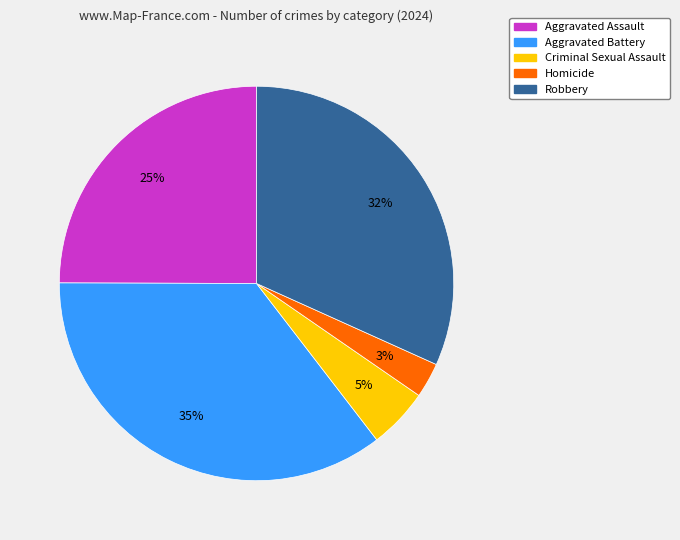

Do Aggravated Battery and Homicide together represent more than half of the pie?

No